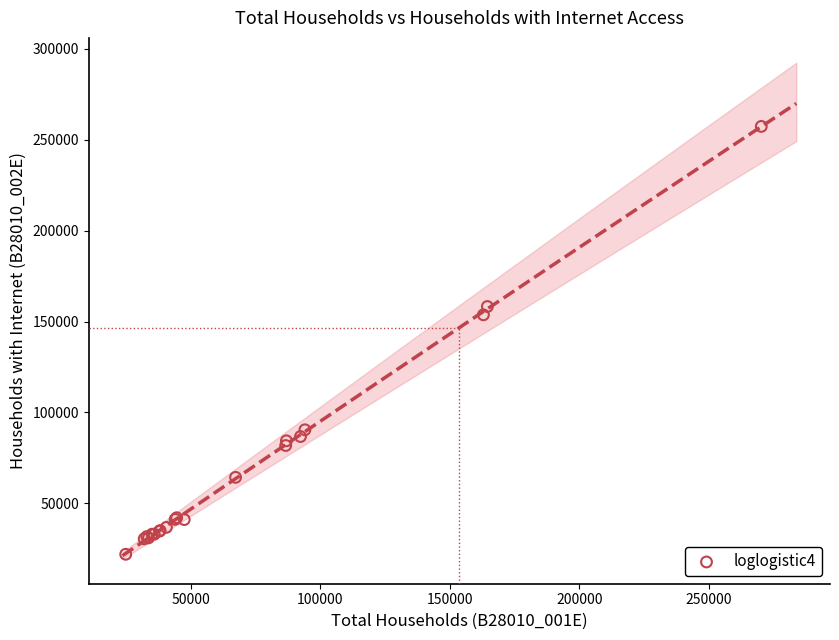

What Y value in the scatter plot is closest to 139683?

153725